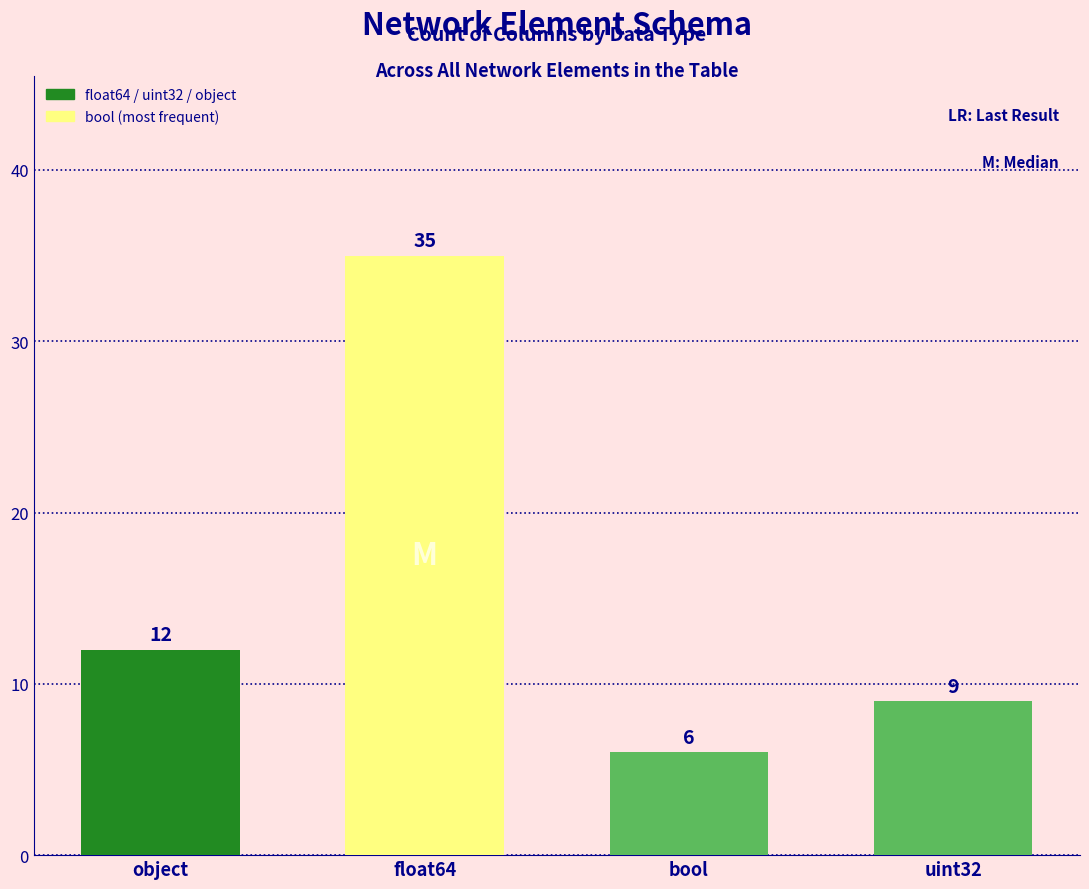

What is the label of the 4th bar from the left?

uint32